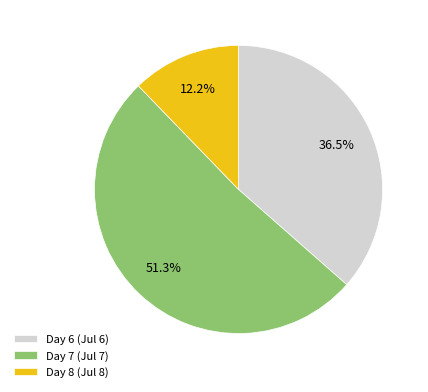

Count the number of slices in the pie.

3